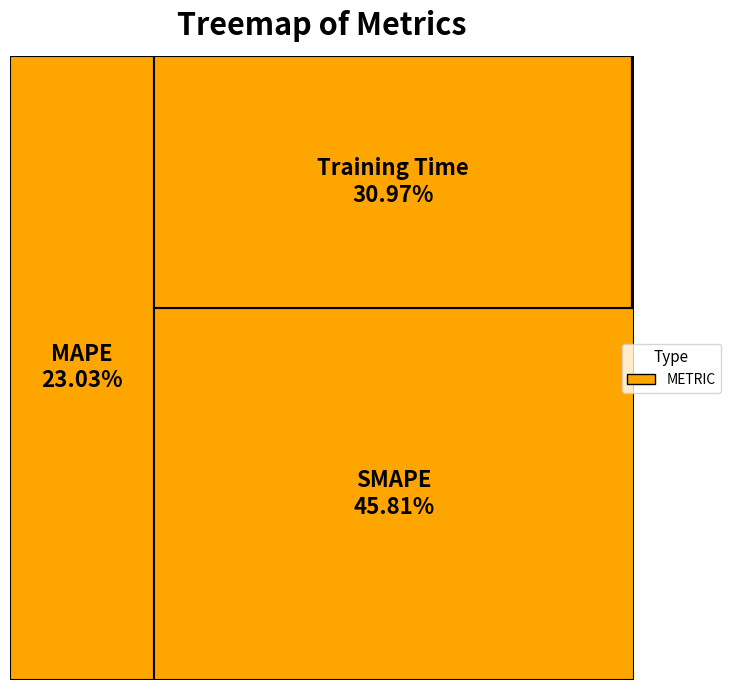

Is there a majority slice in this chart?

No